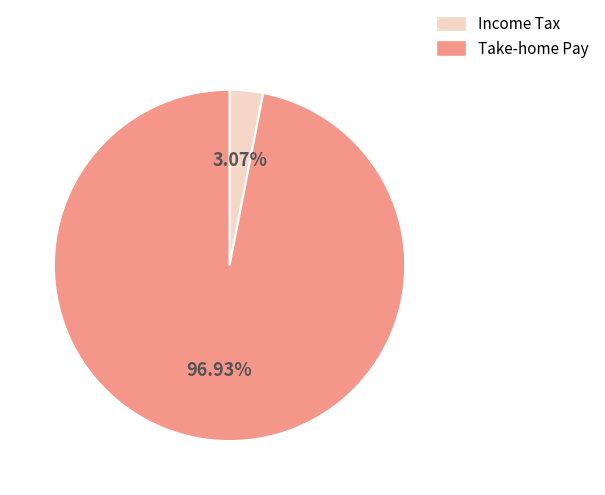

Which slice is the smallest?

Income Tax